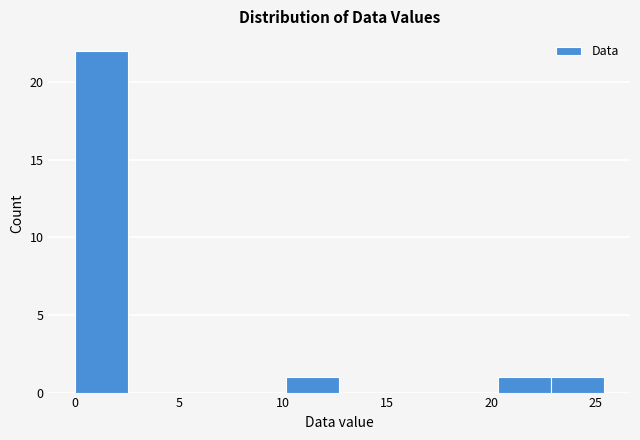

Reading left to right, transcribe this chart: for each bar, give the range it covers on the x-axis and its height. Neither the bar edges nor the heights are printed on the chart, so give them approximately, as read against the axes.

0.0 to 2.5: 22
2.5 to 5.0: 0
5.0 to 7.5: 0
7.5 to 10.0: 0
10.0 to 12.5: 1
12.5 to 15.0: 0
15.0 to 18.0: 0
18.0 to 20.5: 0
20.5 to 23.0: 1
23.0 to 25.5: 1